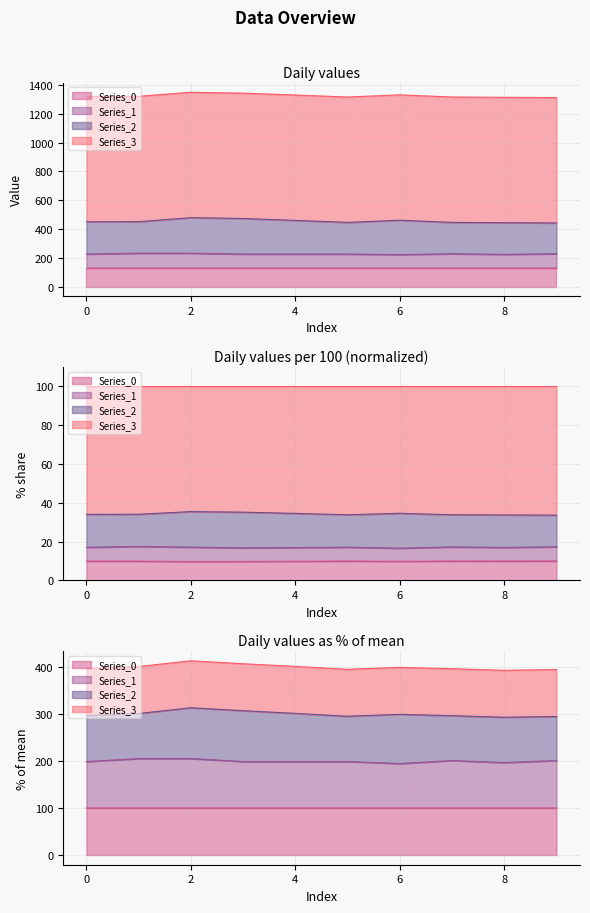

Reading right to left, extract all data points from this chart.

Series_0: 100.0	100.0	100.0	100.0	100.0	100.0	100.0	100.0	100.0	100.0
Series_1: 201.1	196.8	201.1	194.7	198.9	198.9	198.9	205.3	205.3	198.9